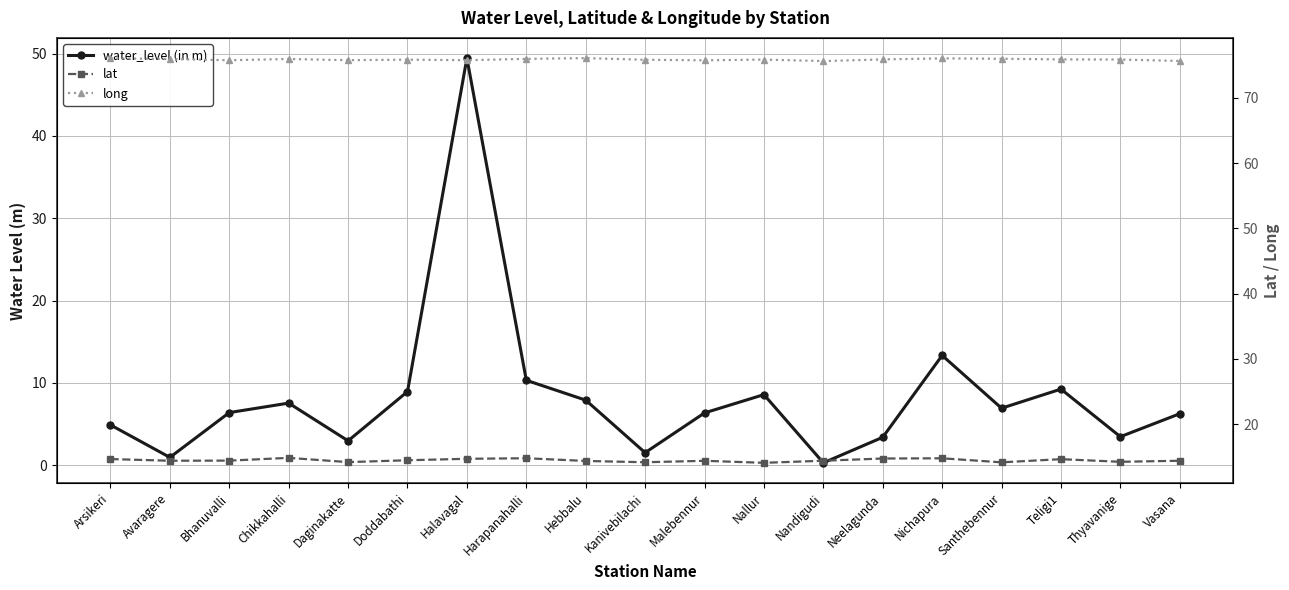

What is the minimum value shown in the chart?

0.3